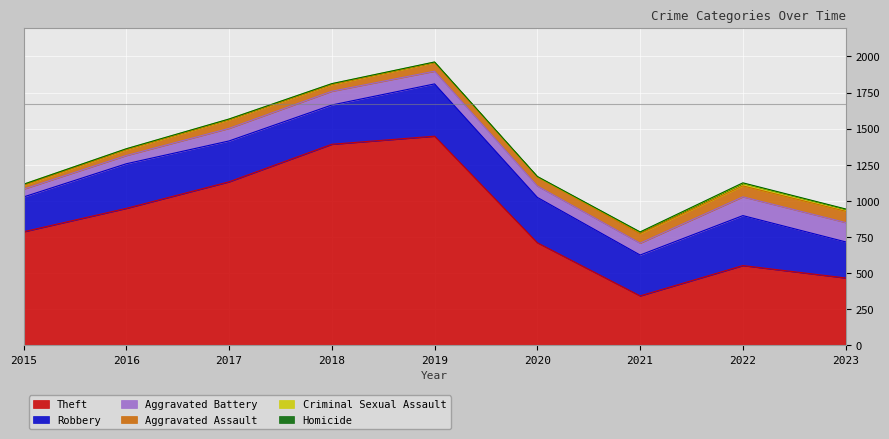

What is the difference between the second highest and second lowest values in the Aggravated Battery series?

73